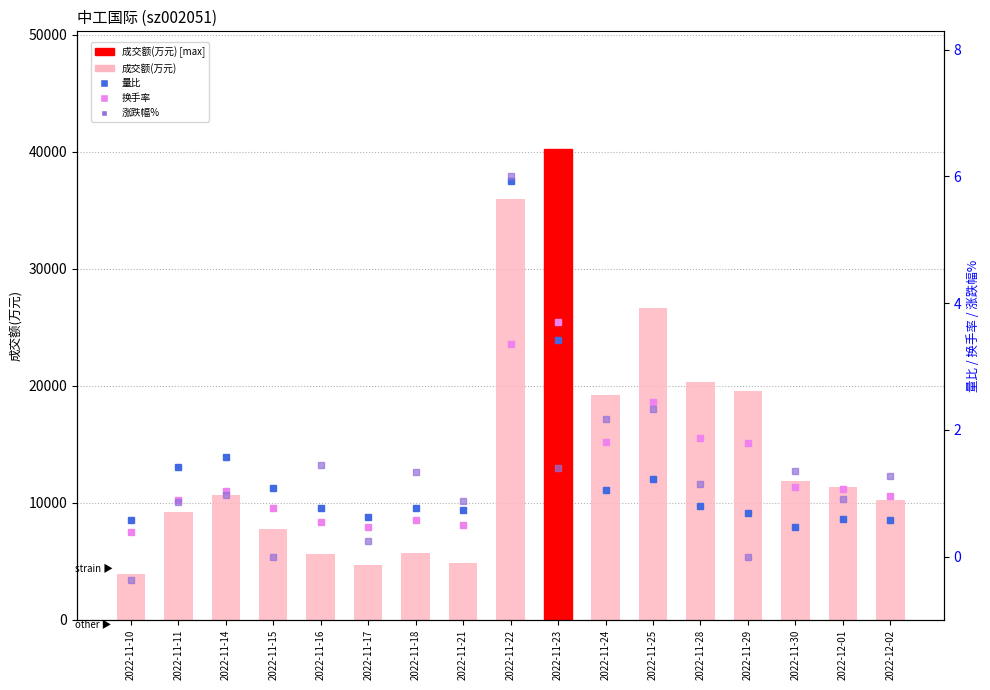

Reading left to right, what are all the values shown in this chart?

成交额(万元): 2022-11-10=3915.0	2022-11-11=9194.0	2022-11-14=10674.0	2022-11-15=7796.0	2022-11-16=5606.0	2022-11-17=4653.0	2022-11-18=5741.0	2022-11-21=4899.0	2022-11-22=35974.0	2022-11-23=40219.0	2022-11-24=19228.0	2022-11-25=26607.0	2022-11-28=20356.0	2022-11-29=19568.0	2022-11-30=11858.0	2022-12-01=11371.0	2022-12-02=10253.0
量比: 2022-11-10=0.6	2022-11-11=1.4	2022-11-14=1.6	2022-11-15=1.1	2022-11-16=0.8	2022-11-17=0.6	2022-11-18=0.8	2022-11-21=0.7	2022-11-22=5.9	2022-11-23=3.4	2022-11-24=1.1	2022-11-25=1.2	2022-11-28=0.8	2022-11-29=0.7	2022-11-30=0.5	2022-12-01=0.6	2022-12-02=0.6
换手率: 2022-11-10=0.4	2022-11-11=0.9	2022-11-14=1.0	2022-11-15=0.8	2022-11-16=0.6	2022-11-17=0.5	2022-11-18=0.6	2022-11-21=0.5	2022-11-22=3.4	2022-11-23=3.7	2022-11-24=1.8	2022-11-25=2.4	2022-11-28=1.9	2022-11-29=1.8	2022-11-30=1.1	2022-12-01=1.1	2022-12-02=0.9
涨跌幅%: 2022-11-10=-0.4	2022-11-11=0.9	2022-11-14=1.0	2022-11-15=0.0	2022-11-16=1.4	2022-11-17=0.2	2022-11-18=1.3	2022-11-21=0.9	2022-11-22=6.0	2022-11-23=1.4	2022-11-24=2.2	2022-11-25=2.3	2022-11-28=1.1	2022-11-29=0.0	2022-11-30=1.4	2022-12-01=0.9	2022-12-02=1.3